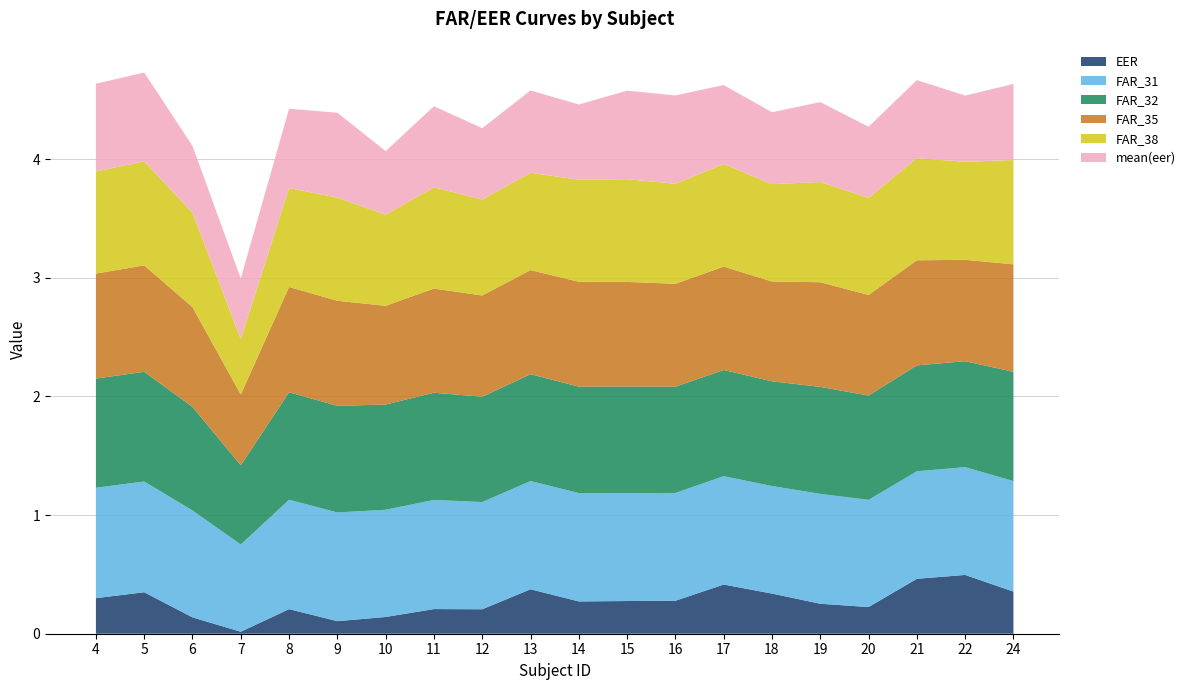

Reading right to left, list all the values displayed in this chart.

EER: 0.4	0.5	0.5	0.2	0.3	0.3	0.4	0.3	0.3	0.3	0.4	0.2	0.2	0.1	0.1	0.2	0.0	0.1	0.3	0.3
FAR_31: 0.9	0.9	0.9	0.9	0.9	0.9	0.9	0.9	0.9	0.9	0.9	0.9	0.9	0.9	0.9	0.9	0.7	0.9	0.9	0.9
FAR_32: 0.9	0.9	0.9	0.9	0.9	0.9	0.9	0.9	0.9	0.9	0.9	0.9	0.9	0.9	0.9	0.9	0.7	0.9	0.9	0.9
FAR_35: 0.9	0.9	0.9	0.8	0.9	0.8	0.9	0.9	0.9	0.9	0.9	0.9	0.9	0.8	0.9	0.9	0.6	0.8	0.9	0.9
FAR_38: 0.9	0.8	0.9	0.8	0.8	0.8	0.9	0.8	0.9	0.9	0.8	0.8	0.9	0.8	0.9	0.8	0.5	0.8	0.9	0.9
mean(eer): 0.6	0.6	0.7	0.6	0.7	0.6	0.7	0.7	0.7	0.6	0.7	0.6	0.7	0.5	0.7	0.7	0.5	0.6	0.7	0.7